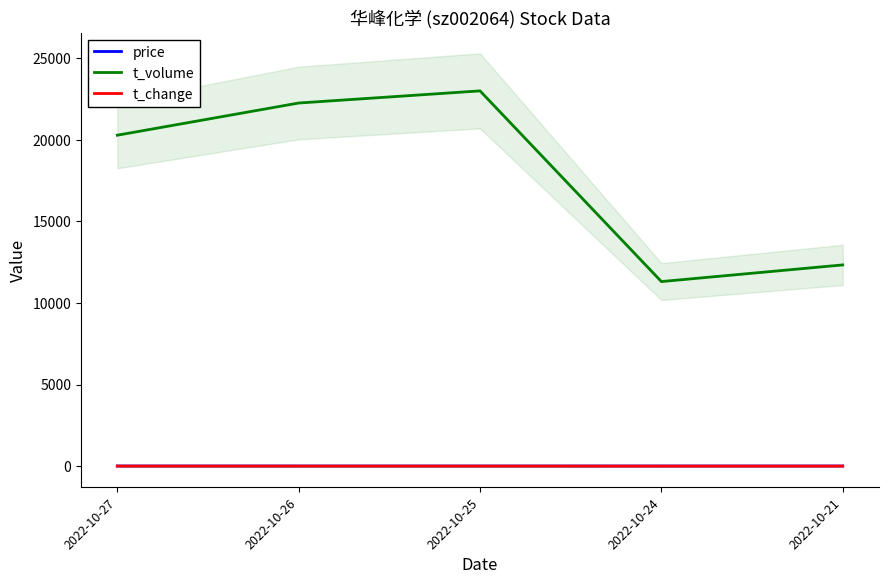

What is the maximum value for t_change?

1.6